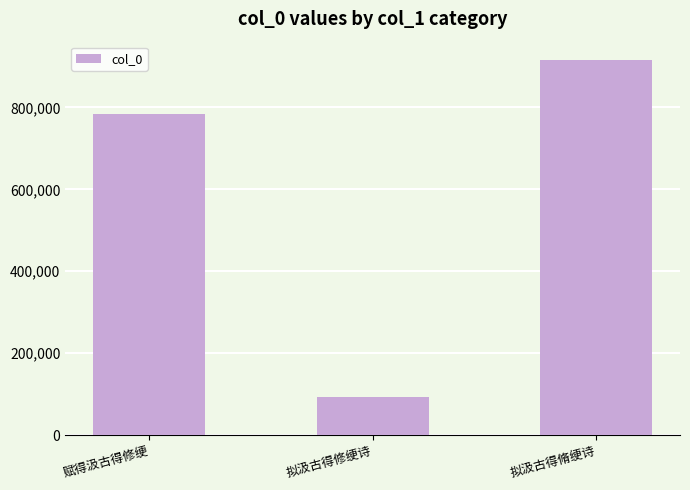

Does the chart contain stacked bars?

No